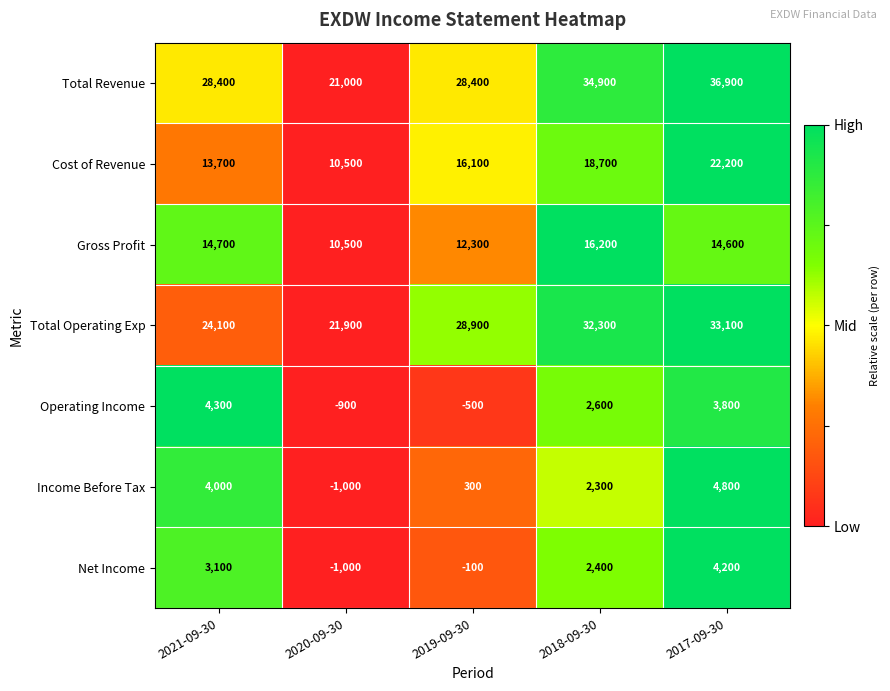

What is the sum of the Operating Income values at 2021-09-30 and 2019-09-30?

3800